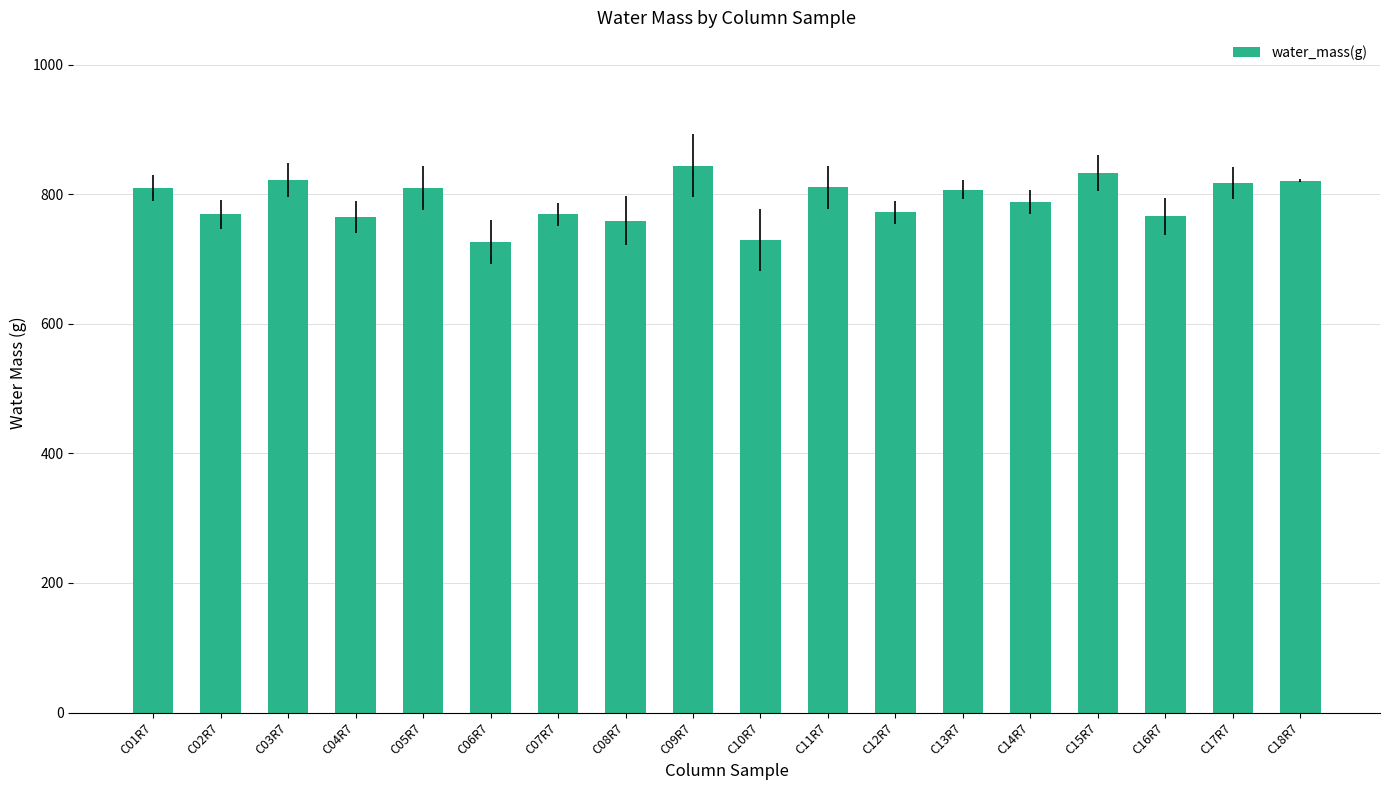

What position from the left is C08R7?

8